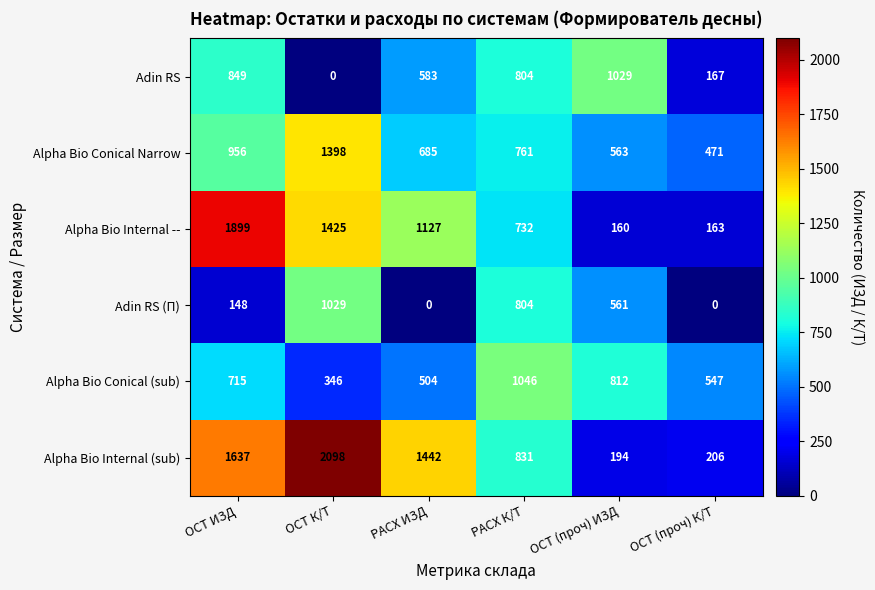

How many positive values does the Adin RS (П) series have?

4